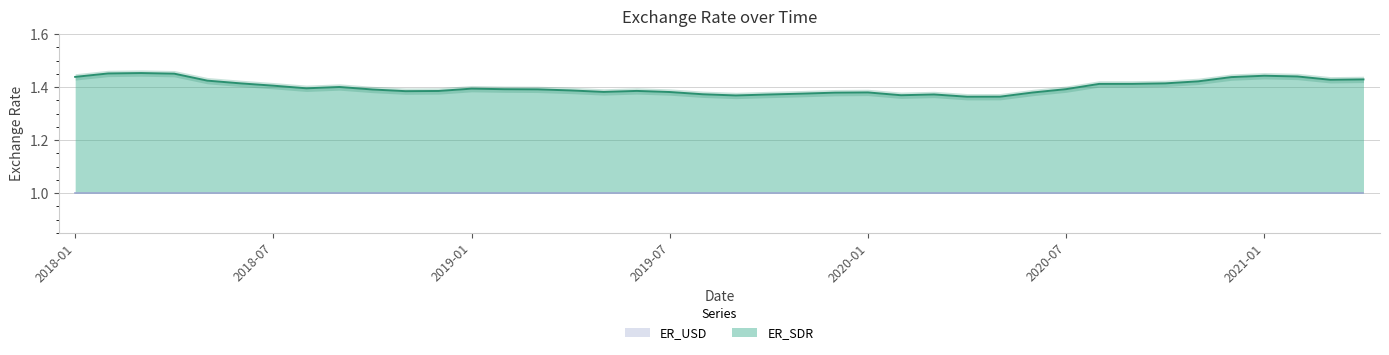

Which label corresponds to the smallest value in the chart?

2020-04